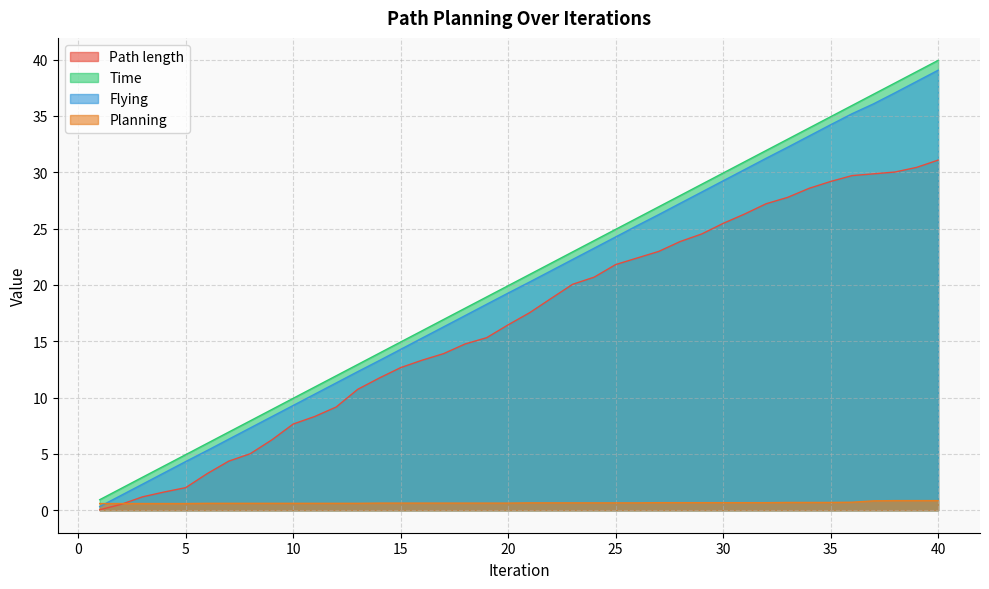

Which series has the largest range (max minus min)?

Time